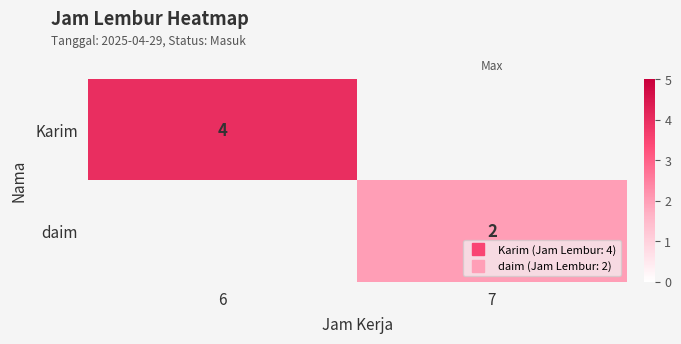

What is the lowest value of the Karim series?

4.0